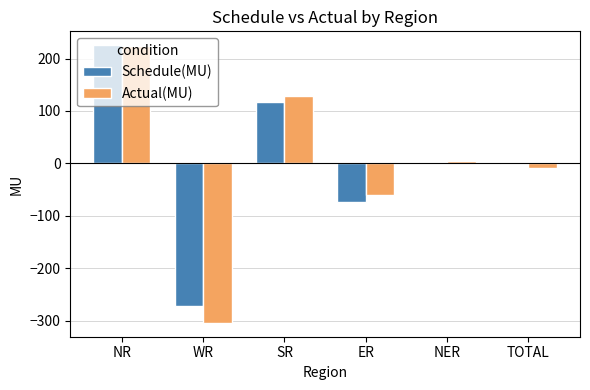

At which category is the sum across all series the highest?

NR